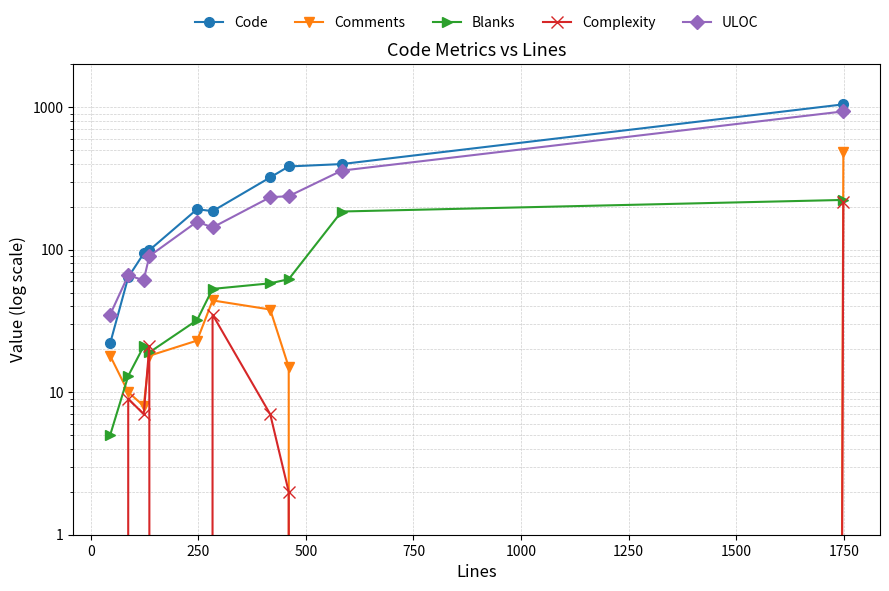

Is this an area chart (filled region under the line)?

No